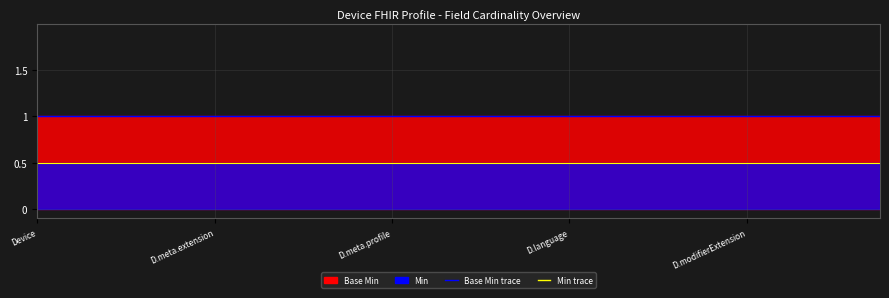

What value does the Min trace series have at 6?

0.5